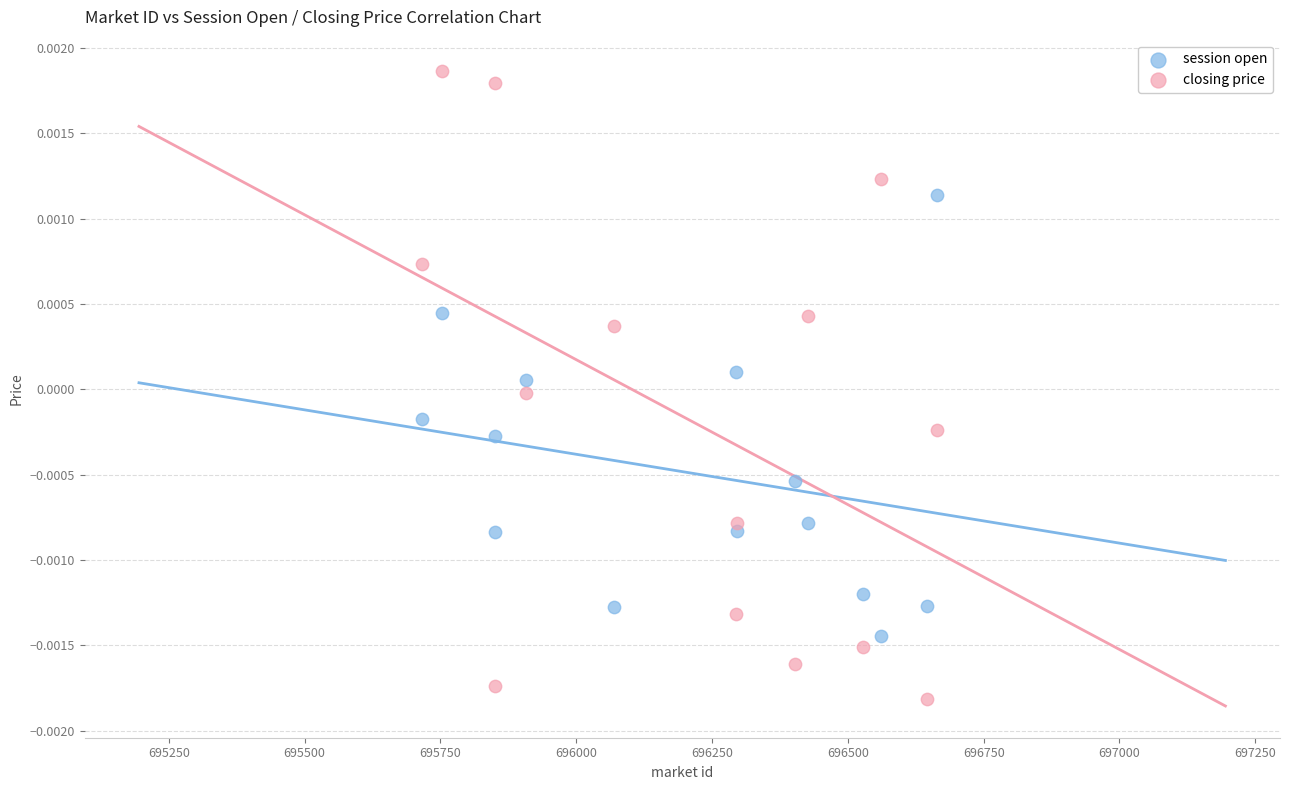

Which series reaches the maximum Y coordinate?

closing price